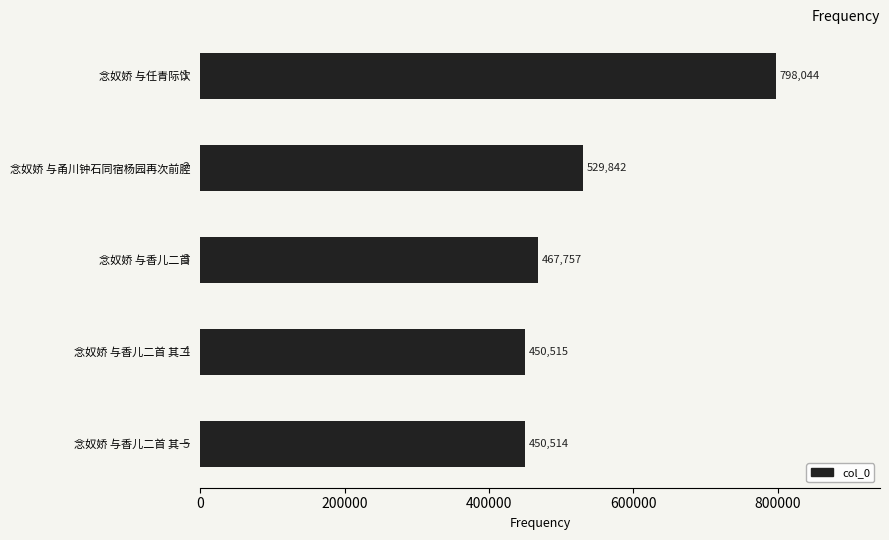

Reading bottom to top, transcribe all the data shown in this chart.

450514	450515	467757	529842	798044